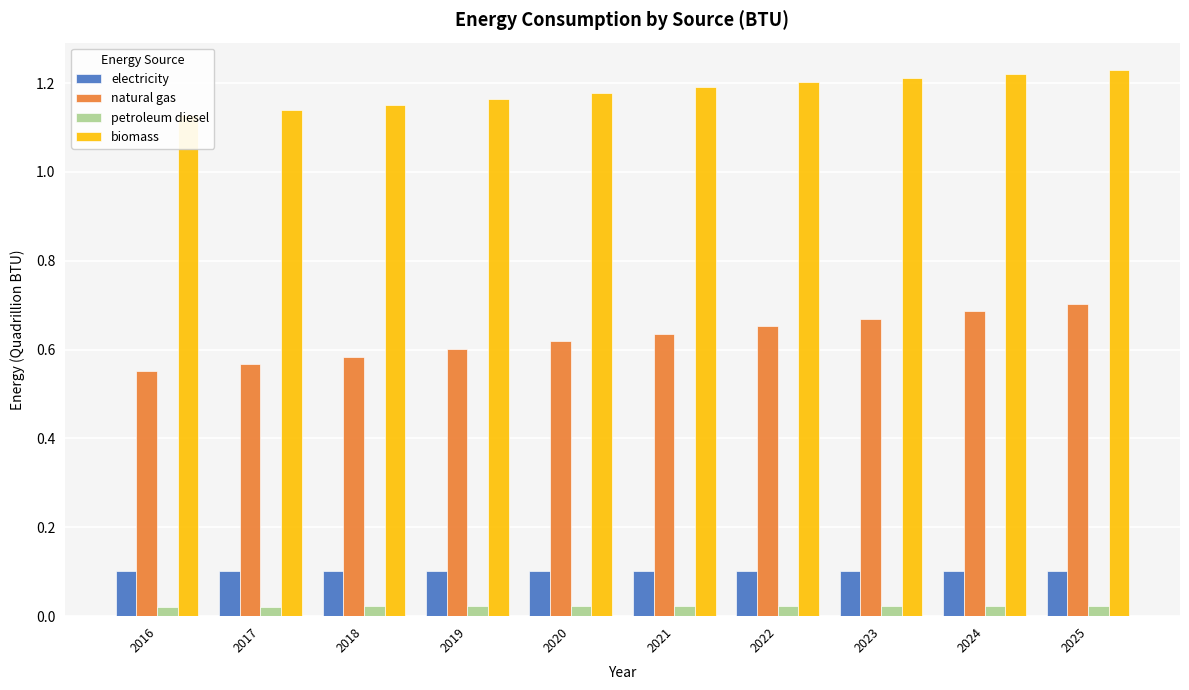

Rank the series at 2022 from highest to lowest value.

biomass, natural gas, electricity, petroleum diesel